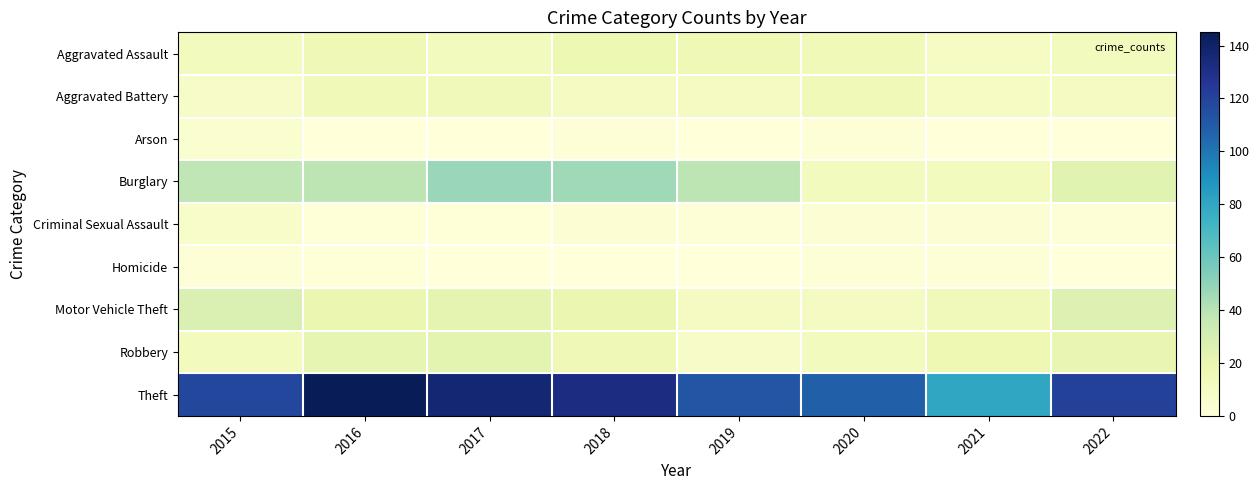

Which series has the largest total across all categories?

Theft